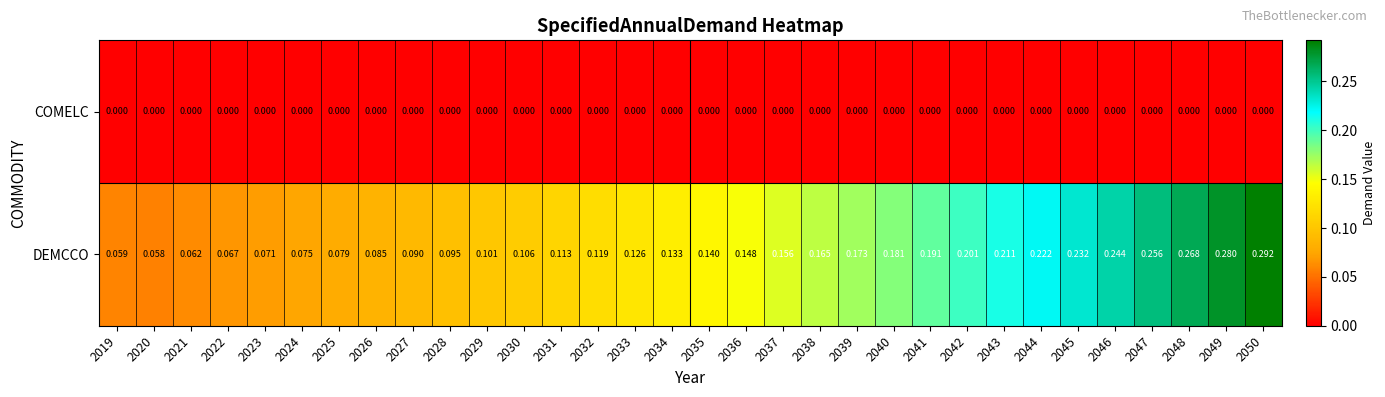

Which series changed the most between 2027 and 2049?

DEMCCO